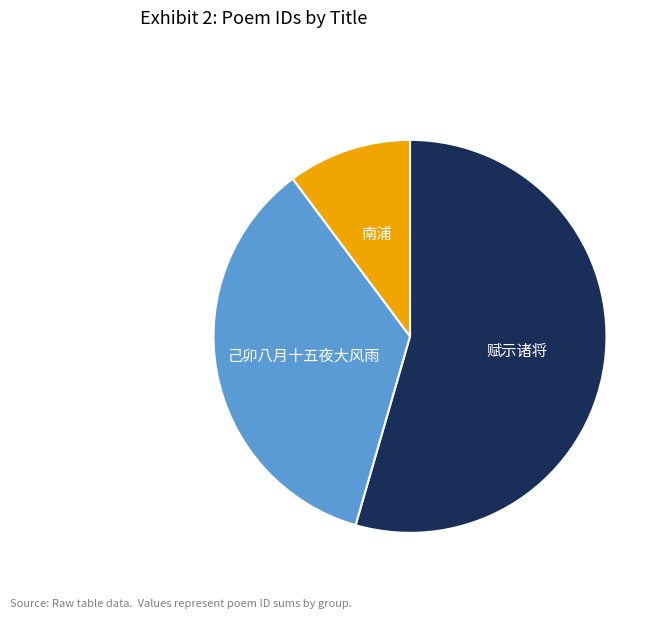

Is there any slice that represents more than half of the pie?

Yes